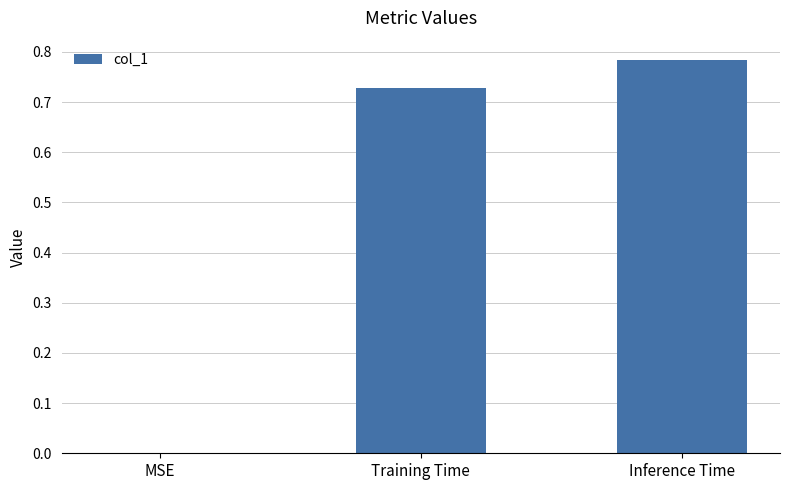

Are the bars horizontal?

No